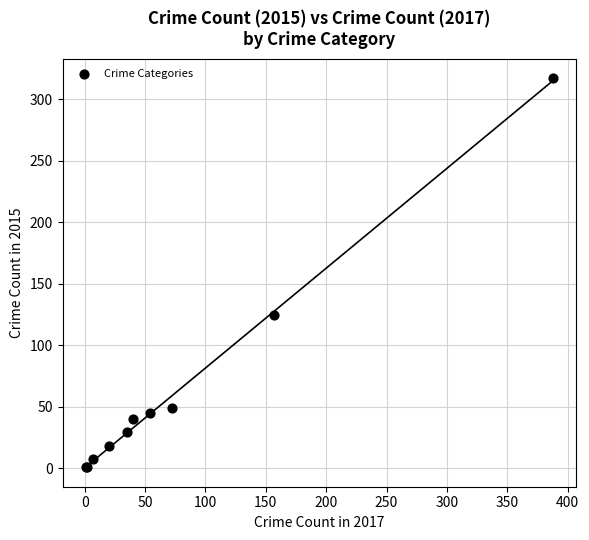

What Y value in the scatter plot is closest to 159?

125